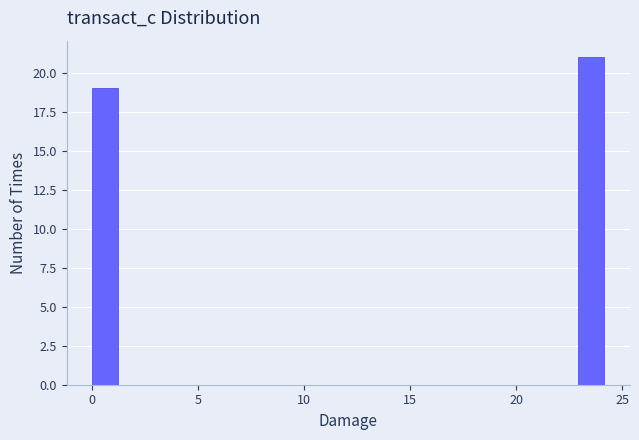

Read against the x-axis, roughly where is the centre of the tallest bar?

23.5